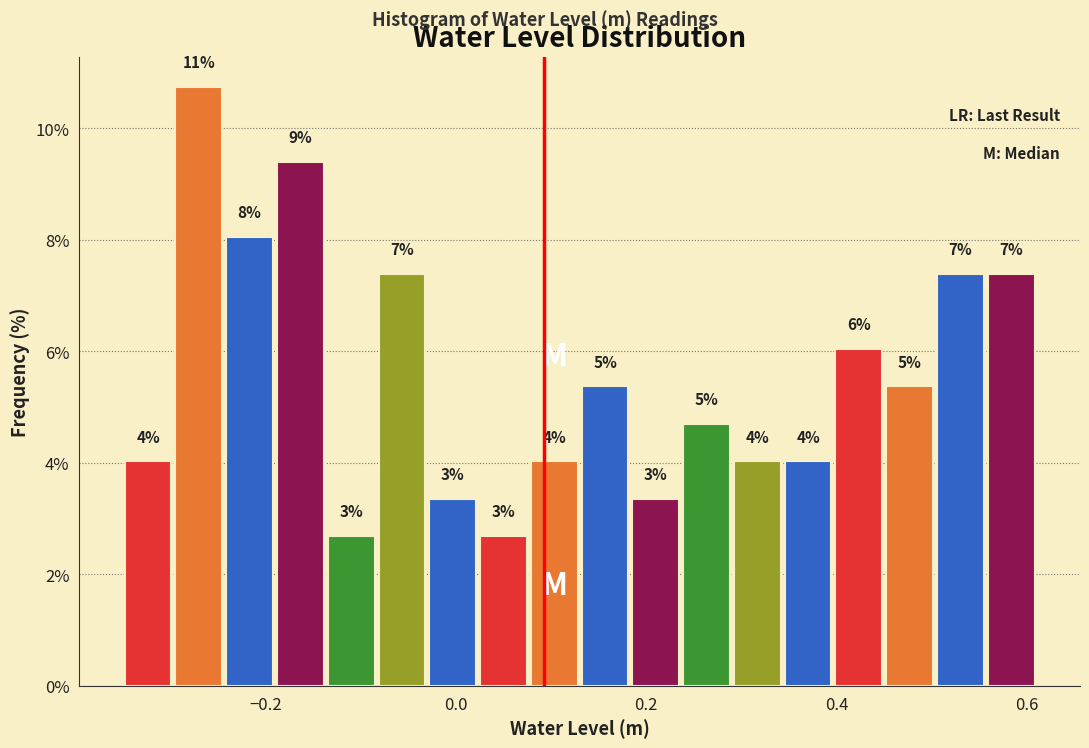

Around what value on the x-axis is the tallest bar? Give the approximate position of its centre, as read against the axis.

-0.26